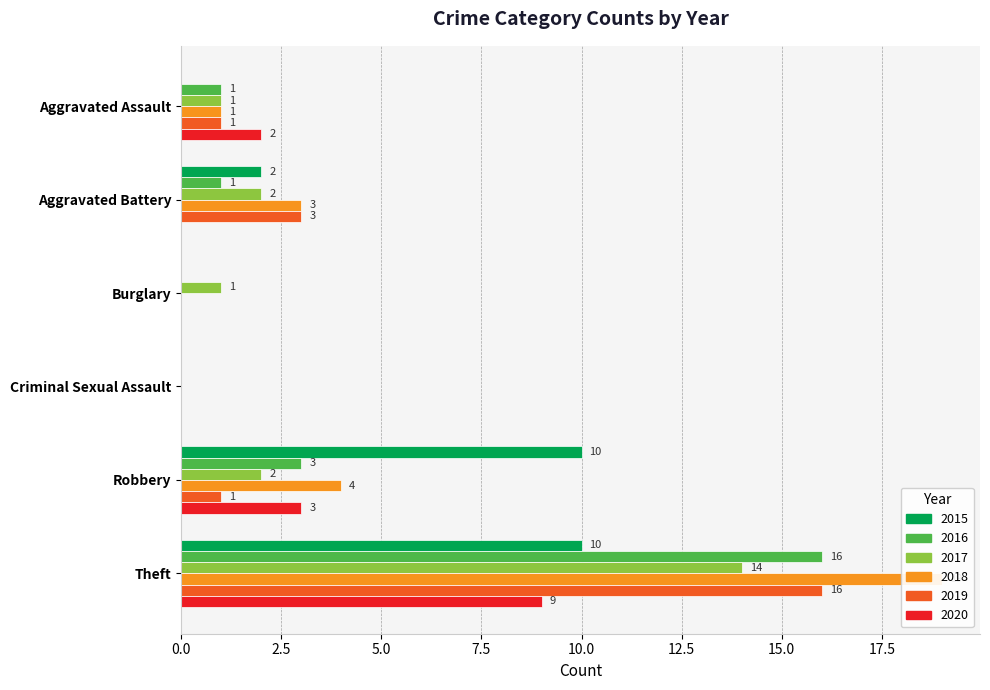

What is the label of the 3rd bar from the right?

Criminal Sexual Assault